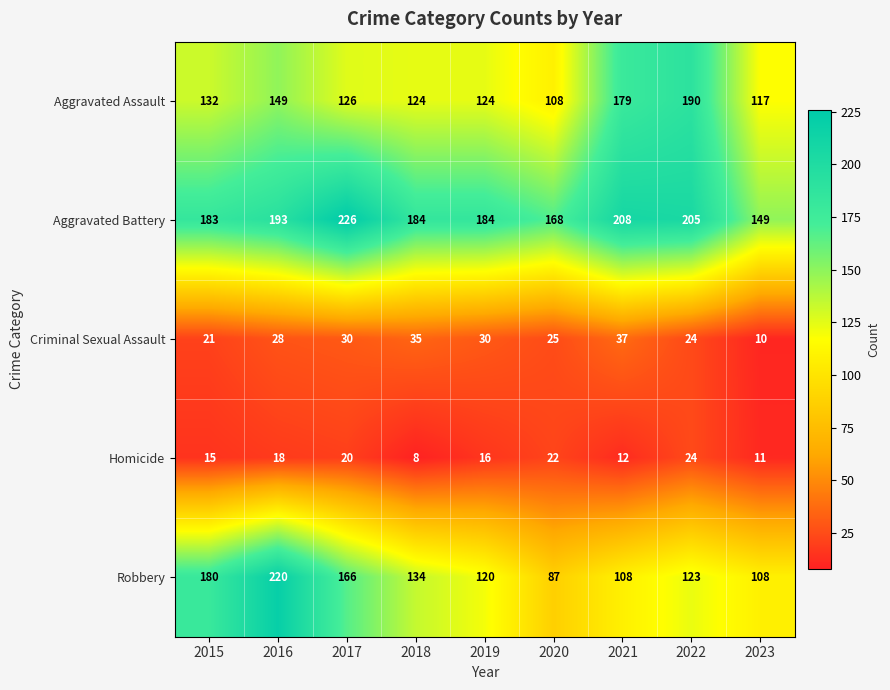

Is it true that Aggravated Battery equals 118 at 2015?

False